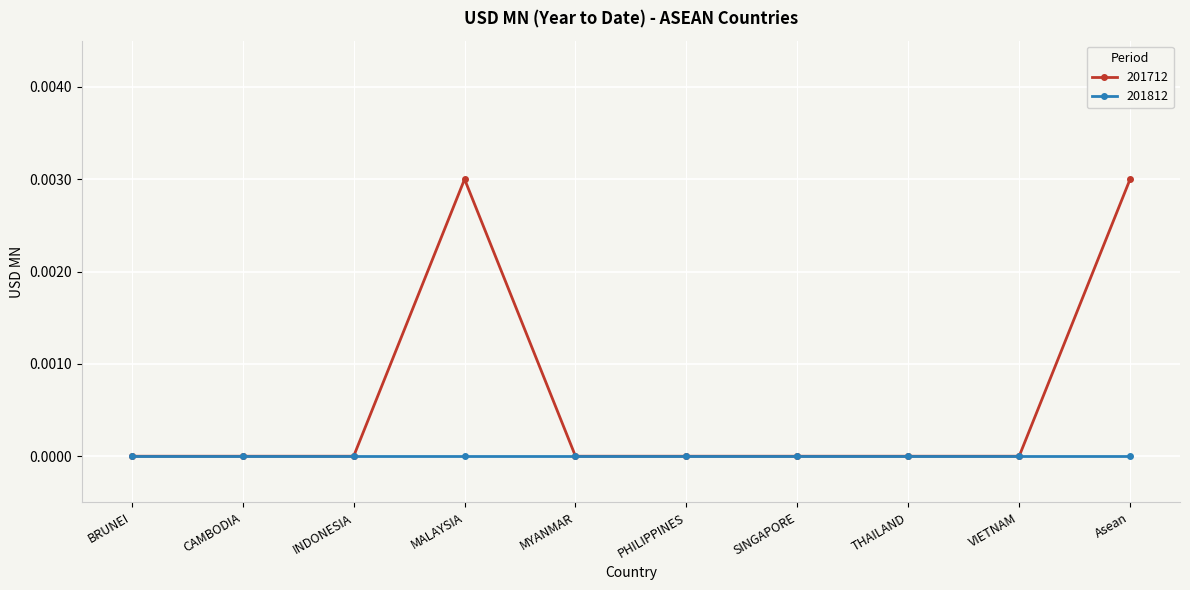

What position from the left is THAILAND?

8